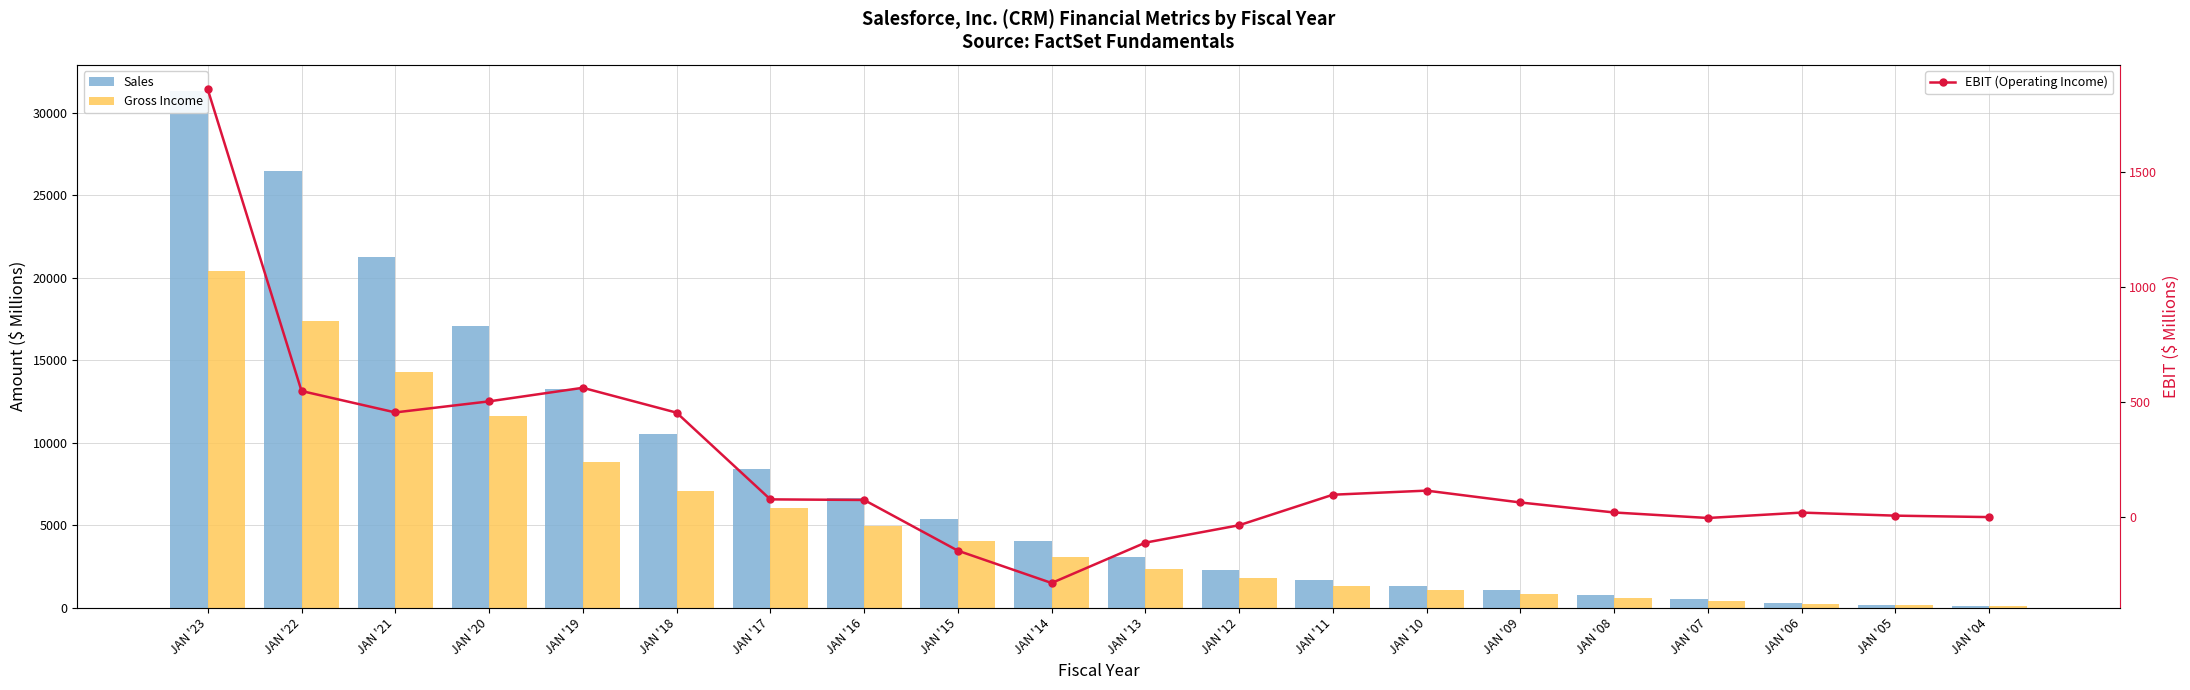

How many categories are shown in the chart?

20